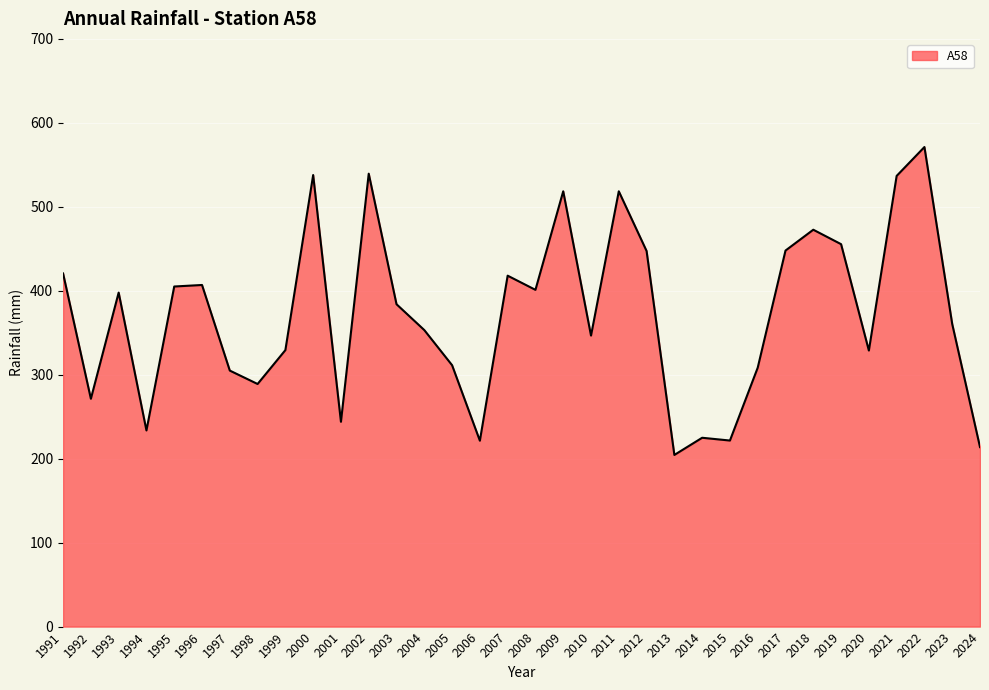

Approximately how many times larger is the value at 2018 compared to 2010?

1.4